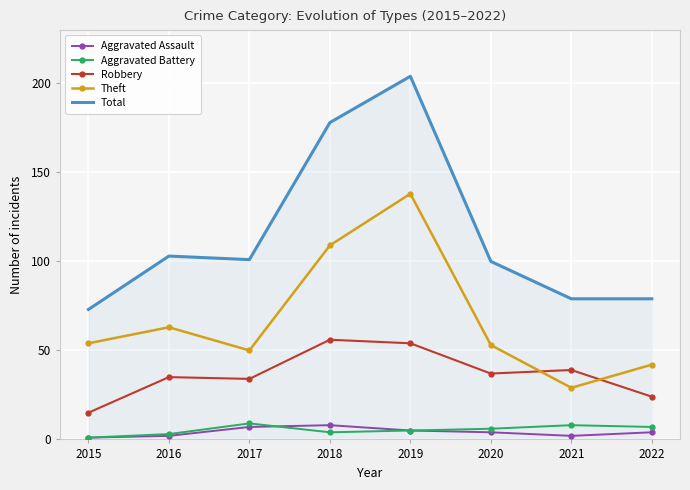

What is the maximum value for Theft?

138